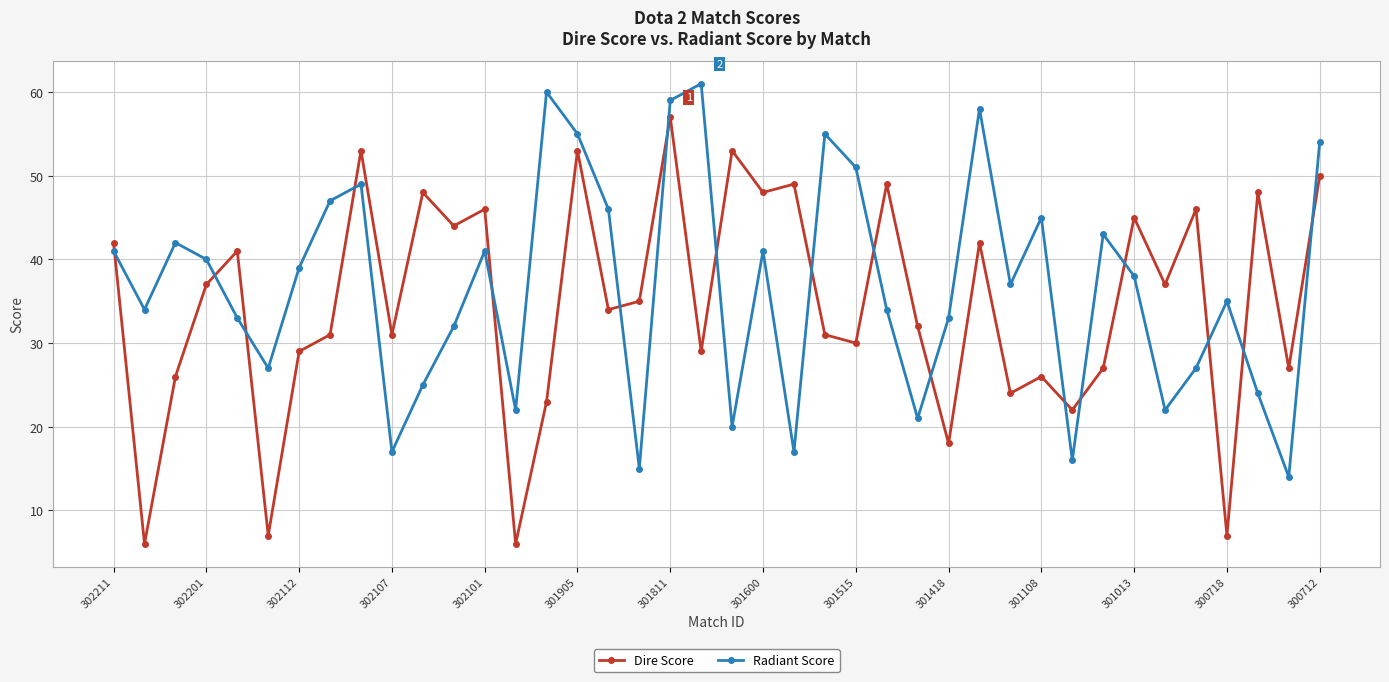

Rank the series by their maximum value, from lowest to highest.

Dire Score, Radiant Score